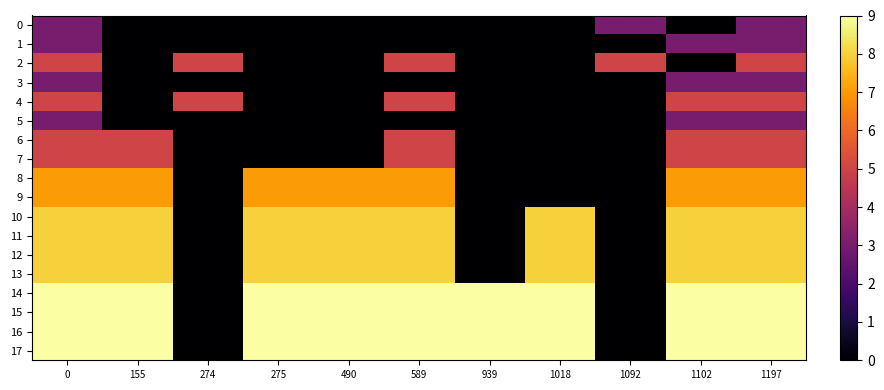

Reading left to right, transcribe all the data shown in this chart.

0: 0=3	155=0	274=0	275=0	490=0	589=0	939=0	1018=0	1092=3	1102=0	1197=3
1: 0=3	155=0	274=0	275=0	490=0	589=0	939=0	1018=0	1092=0	1102=3	1197=3
2: 0=5	155=0	274=5	275=0	490=0	589=5	939=0	1018=0	1092=5	1102=0	1197=5
3: 0=3	155=0	274=0	275=0	490=0	589=0	939=0	1018=0	1092=0	1102=3	1197=3
4: 0=5	155=0	274=5	275=0	490=0	589=5	939=0	1018=0	1092=0	1102=5	1197=5
5: 0=3	155=0	274=0	275=0	490=0	589=0	939=0	1018=0	1092=0	1102=3	1197=3
6: 0=5	155=5	274=0	275=0	490=0	589=5	939=0	1018=0	1092=0	1102=5	1197=5
7: 0=5	155=5	274=0	275=0	490=0	589=5	939=0	1018=0	1092=0	1102=5	1197=5
8: 0=7	155=7	274=0	275=7	490=7	589=7	939=0	1018=0	1092=0	1102=7	1197=7
9: 0=7	155=7	274=0	275=7	490=7	589=7	939=0	1018=0	1092=0	1102=7	1197=7
10: 0=8	155=8	274=0	275=8	490=8	589=8	939=0	1018=8	1092=0	1102=8	1197=8
11: 0=8	155=8	274=0	275=8	490=8	589=8	939=0	1018=8	1092=0	1102=8	1197=8
12: 0=8	155=8	274=0	275=8	490=8	589=8	939=0	1018=8	1092=0	1102=8	1197=8
13: 0=8	155=8	274=0	275=8	490=8	589=8	939=0	1018=8	1092=0	1102=8	1197=8
14: 0=9	155=9	274=0	275=9	490=9	589=9	939=9	1018=9	1092=0	1102=9	1197=9
15: 0=9	155=9	274=0	275=9	490=9	589=9	939=9	1018=9	1092=0	1102=9	1197=9
16: 0=9	155=9	274=0	275=9	490=9	589=9	939=9	1018=9	1092=0	1102=9	1197=9
17: 0=9	155=9	274=0	275=9	490=9	589=9	939=9	1018=9	1092=0	1102=9	1197=9